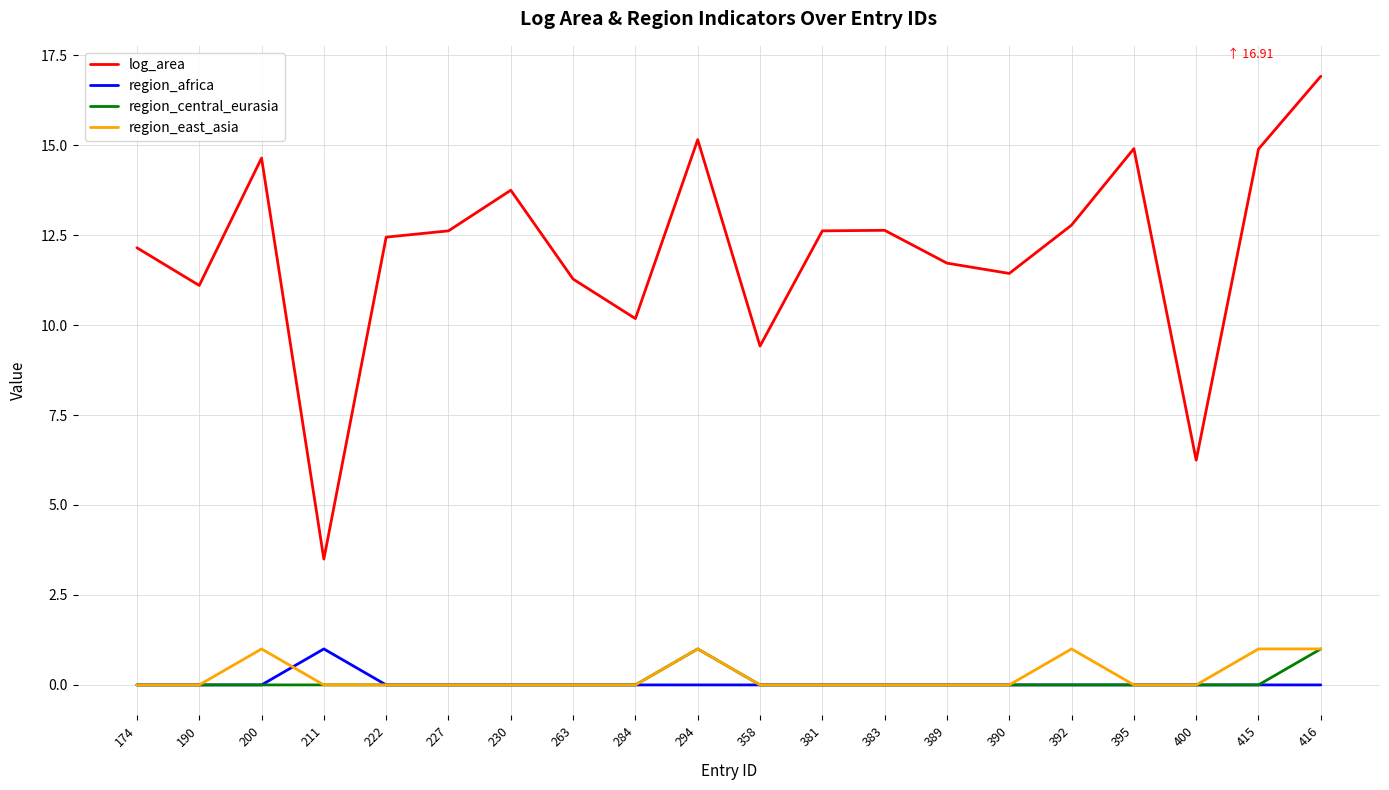

At which category does log_area reach its first local peak?

200